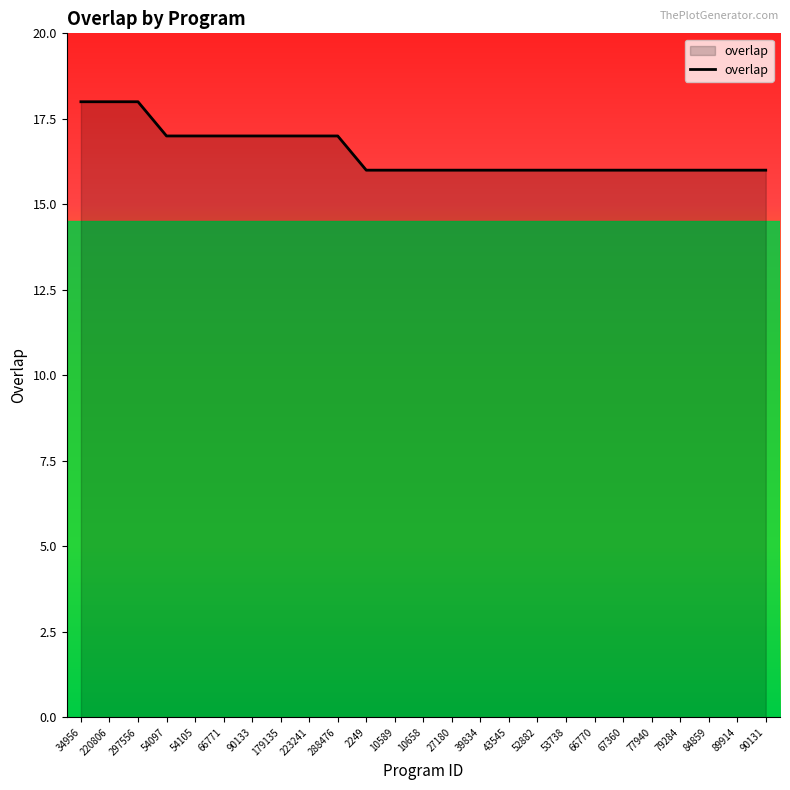

What is the greatest value displayed?

18